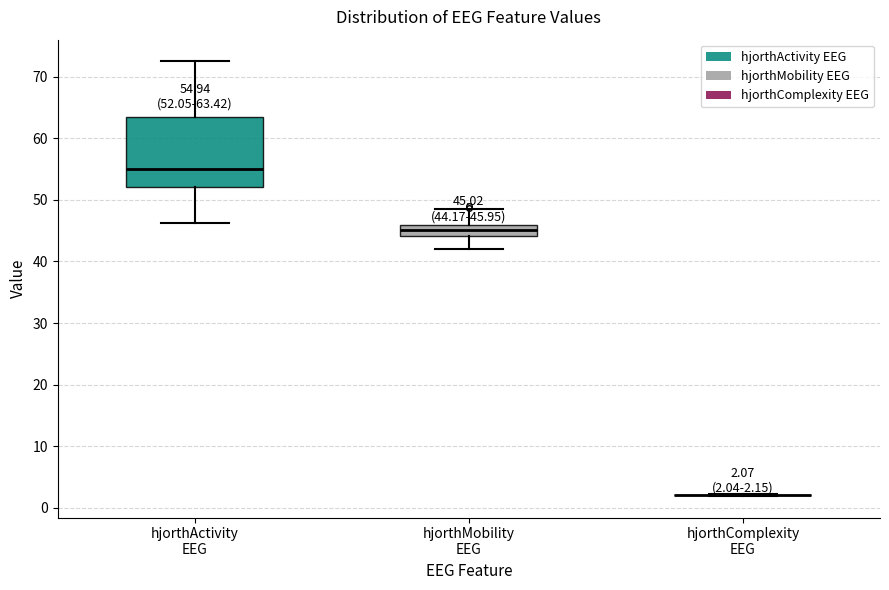

Which box is the tallest, from its lower edge to its upper edge?

hjorthActivity EEG